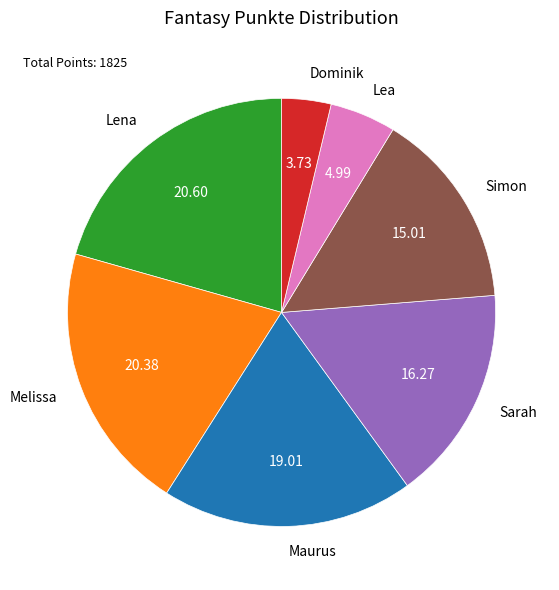

Combined, do Simon and Lena account for over 50%?

No